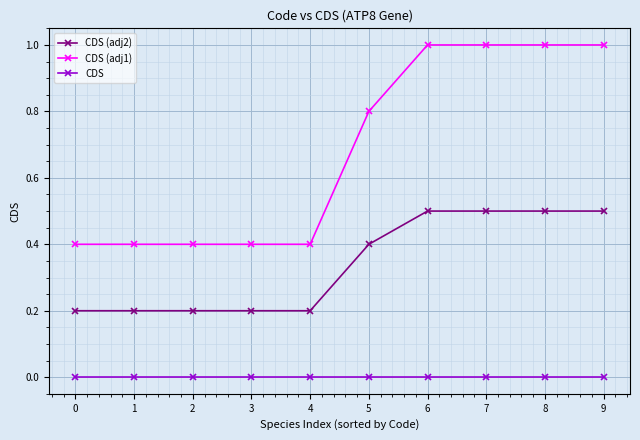

Reading left to right, list all the values displayed in this chart.

CDS (adj2): 0.2	0.2	0.2	0.2	0.2	0.4	0.5	0.5	0.5	0.5
CDS (adj1): 0.4	0.4	0.4	0.4	0.4	0.8	1.0	1.0	1.0	1.0
CDS: 0.0	0.0	0.0	0.0	0.0	0.0	0.0	0.0	0.0	0.0